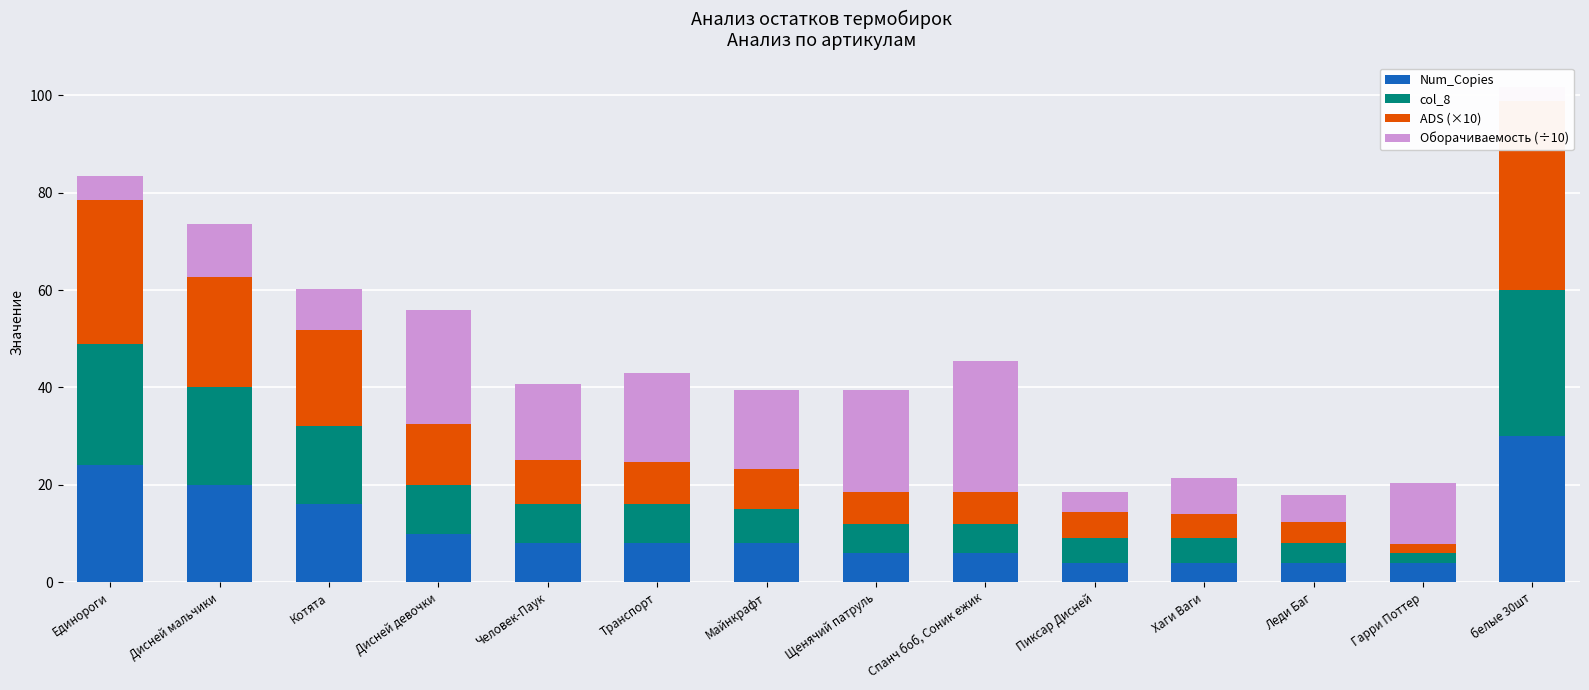

Reading left to right, what are all the values shown in this chart?

Num_Copies: Единороги=24.0	Дисней мальчики=20.0	Котята=16.0	Дисней девочки=10.0	Человек-Паук=8.0	Транспорт=8.0	Майнкрафт=8.0	Щенячий патруль=6.0	Спанч боб, Соник ежик=6.0	Пиксар Дисней=4.0	Хаги Ваги=4.0	Леди Баг=4.0	Гарри Поттер=4.0	белые 30шт=30.0
col_8: Единороги=25.0	Дисней мальчики=20.0	Котята=16.0	Дисней девочки=10.0	Человек-Паук=8.0	Транспорт=8.0	Майнкрафт=7.0	Щенячий патруль=6.0	Спанч боб, Соник ежик=6.0	Пиксар Дисней=5.0	Хаги Ваги=5.0	Леди Баг=4.0	Гарри Поттер=2.0	белые 30шт=30.0
ADS (×10): Единороги=29.5	Дисней мальчики=22.7	Котята=19.7	Дисней девочки=12.5	Человек-Паук=9.2	Транспорт=8.7	Майнкрафт=8.3	Щенячий патруль=6.5	Спанч боб, Соник ежик=6.5	Пиксар Дисней=5.5	Хаги Ваги=5.0	Леди Баг=4.3	Гарри Поттер=1.8	белые 30шт=38.8
Оборачиваемость (÷10): Единороги=4.8	Дисней мальчики=10.9	Котята=8.5	Дисней девочки=23.4	Человек-Паук=15.5	Транспорт=18.3	Майнкрафт=16.1	Щенячий патруль=20.9	Спанч боб, Соник ежик=26.9	Пиксар Дисней=4.1	Хаги Ваги=7.3	Леди Баг=5.5	Гарри Поттер=12.6	белые 30шт=2.8